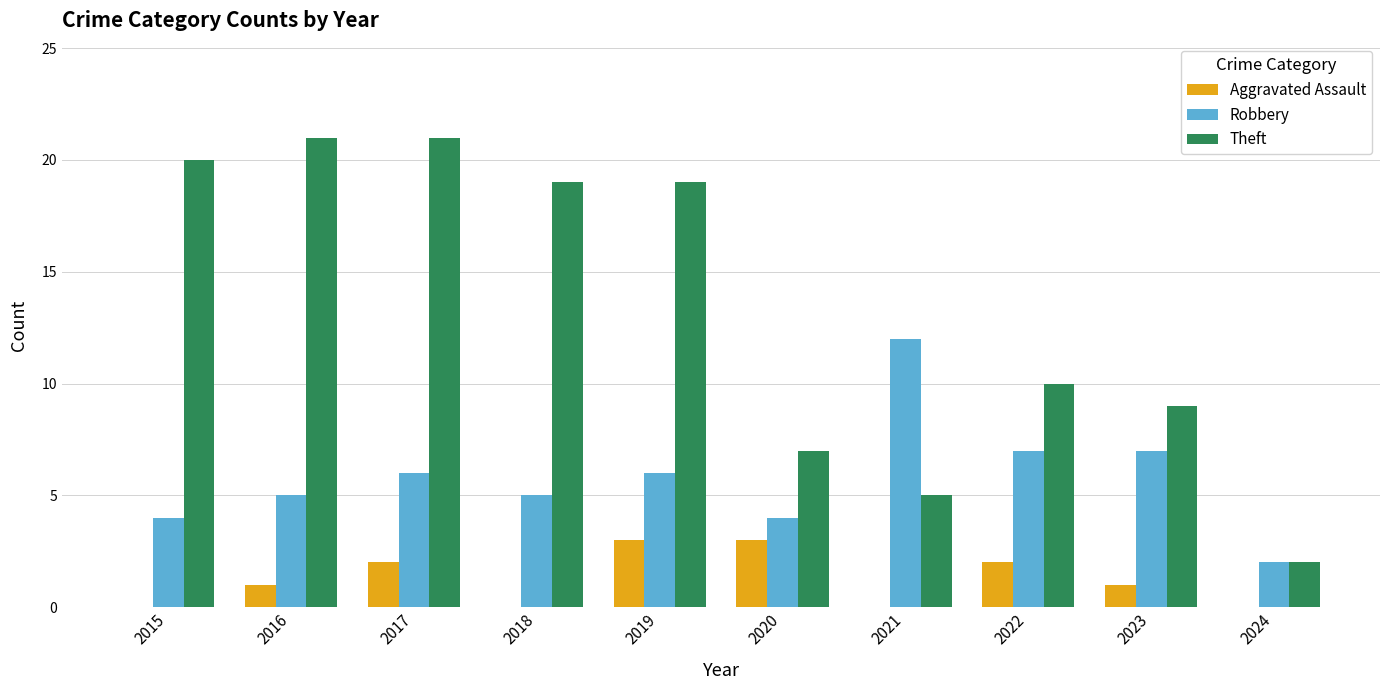

What is the total value across all series at 2016?

27